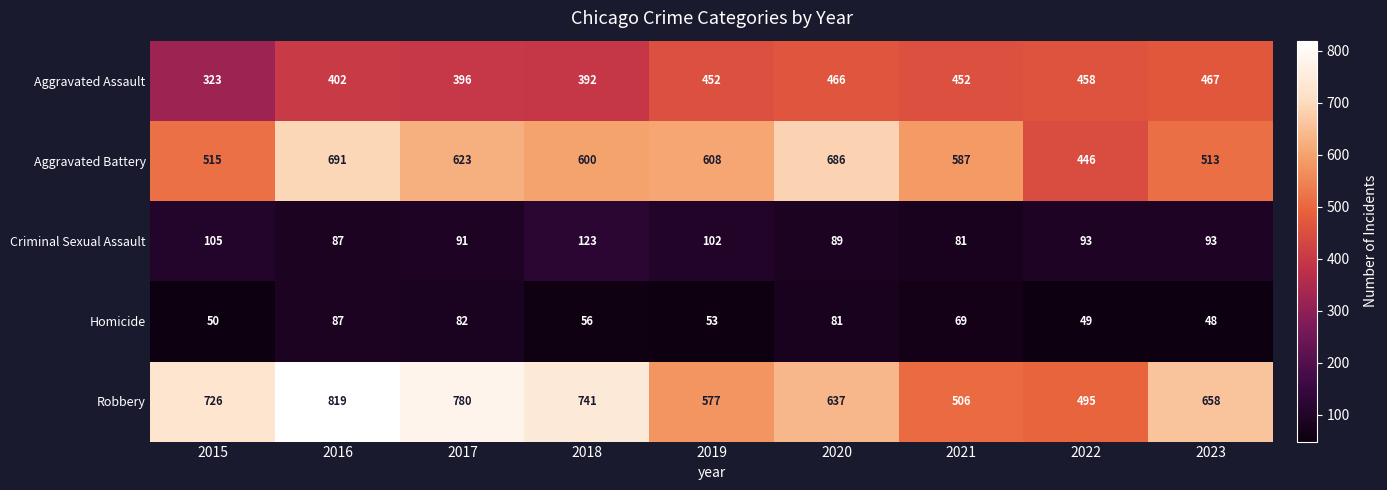

What is the greatest value displayed?

819